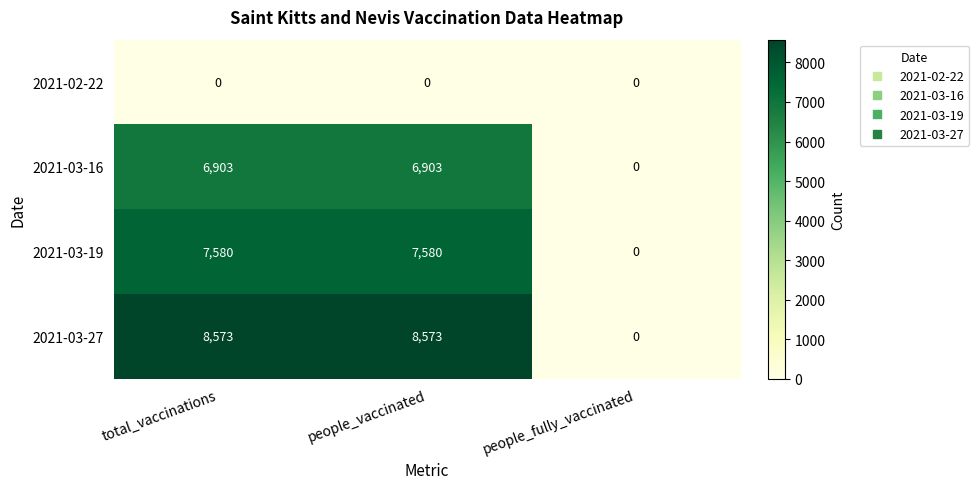

Reading left to right, extract all data points from this chart.

2021-02-22: 0	0	0
2021-03-16: 6903	6903	0
2021-03-19: 7580	7580	0
2021-03-27: 8573	8573	0